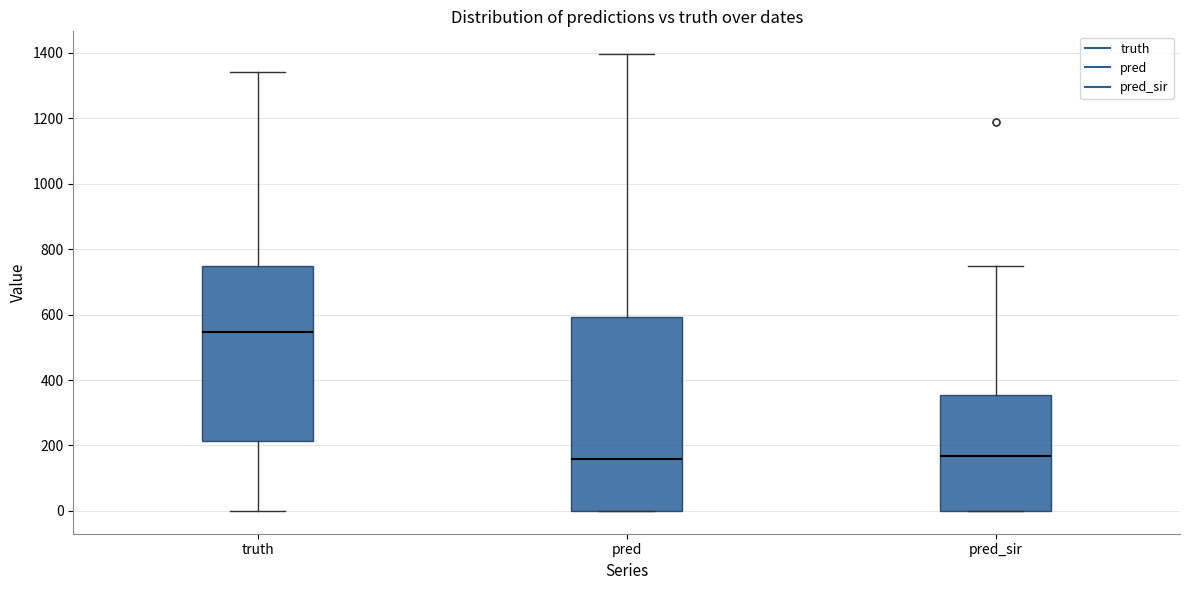

Reading left to right, read every box against the y-axis: the position of its median line, the range the box covers, and the ends of its whiskers. The values are not printed on the chart, so give them approximately, as read against the axis.

truth: median 540, box 220 to 740, whiskers 0 to 1340
pred: median 160, box 0 to 600, whiskers 0 to 1400
pred_sir: median 160, box 0 to 360, whiskers 0 to 760